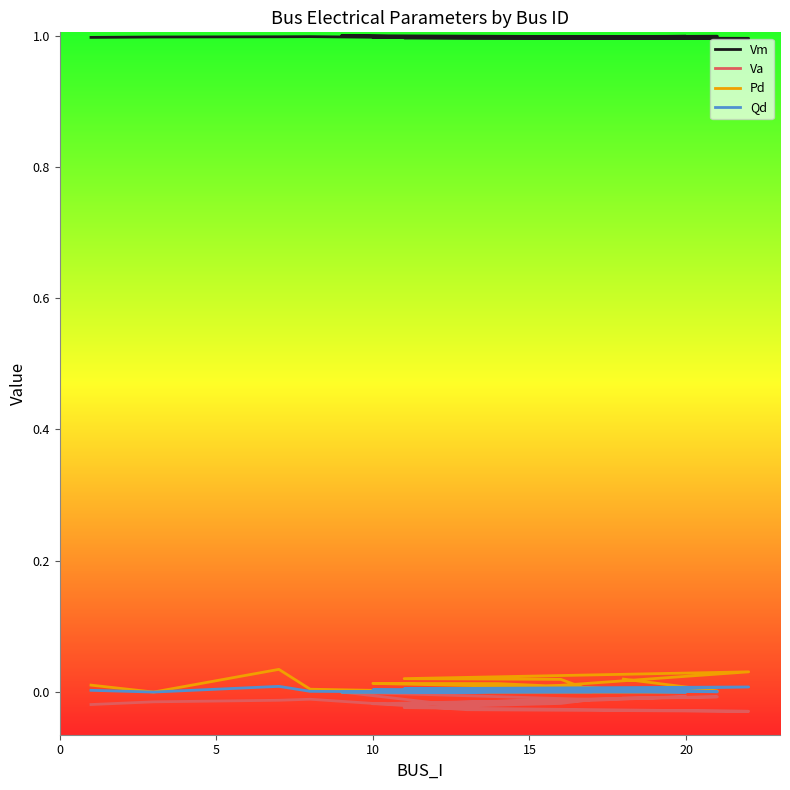

True or false: Vm and Pd cross at least once.

False